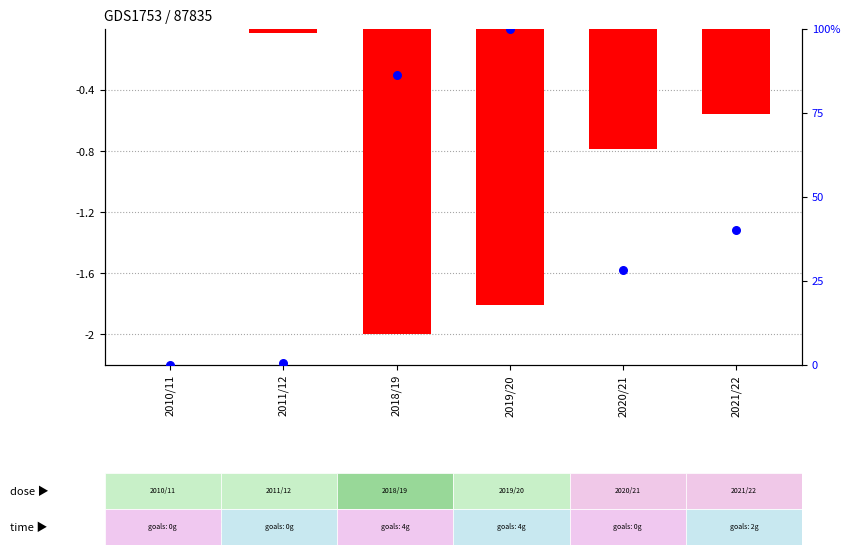

What are all the series names shown in the legend?

normalized minutes (neg scale), percentile rank within the sample